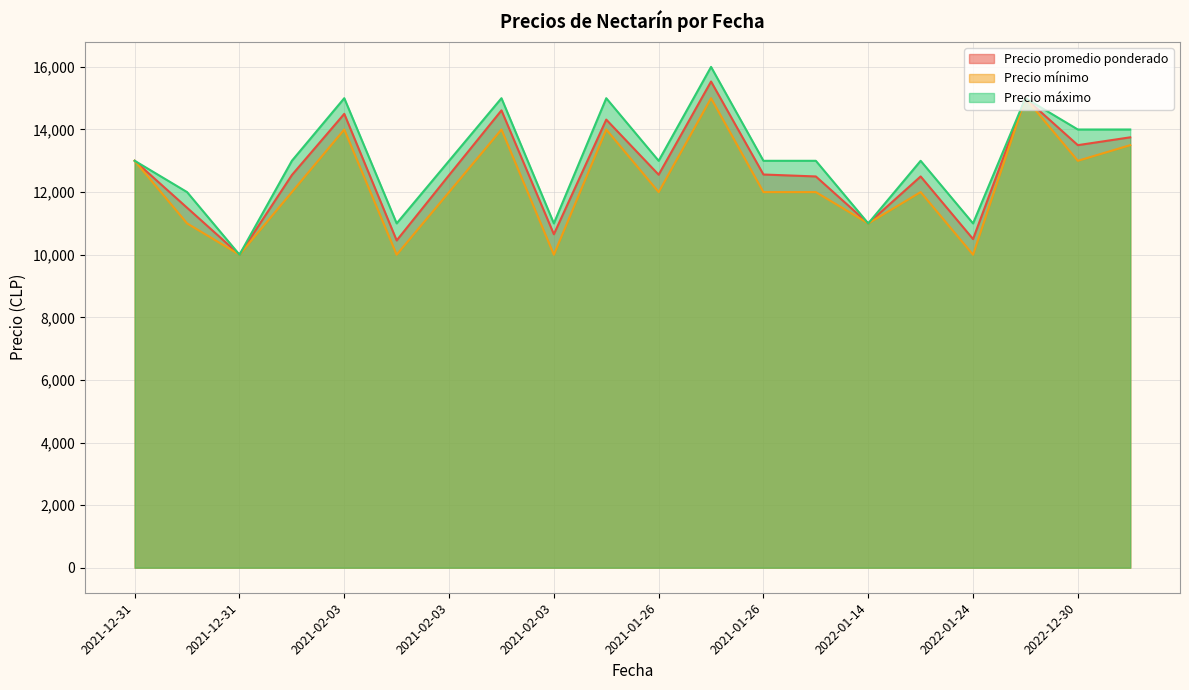

True or false: Precio promedio ponderado and Precio máximo cross at least once.

False